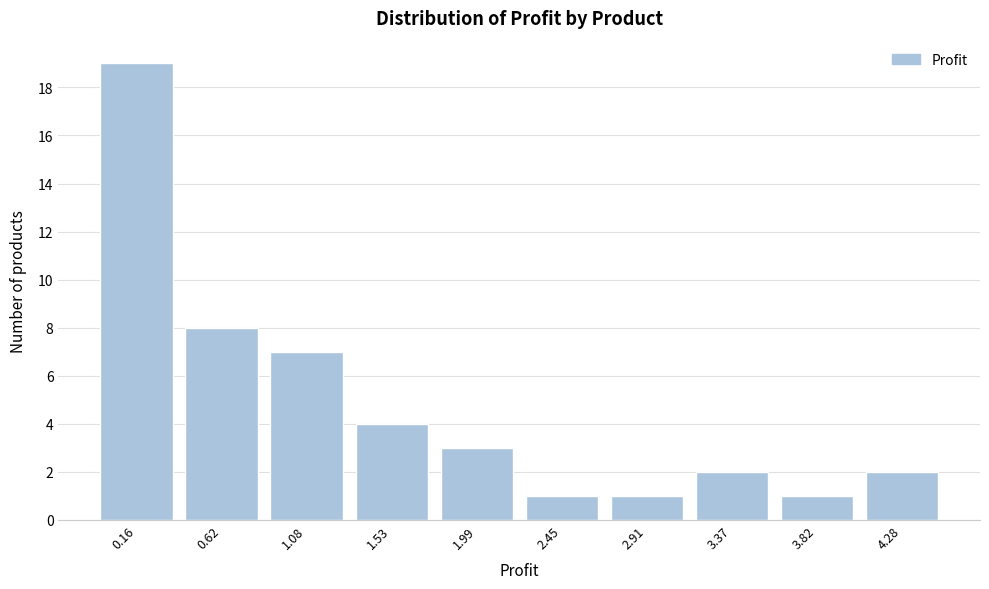

Reading left to right, extract all data points from this chart.

19	8	7	4	3	1	1	2	1	2